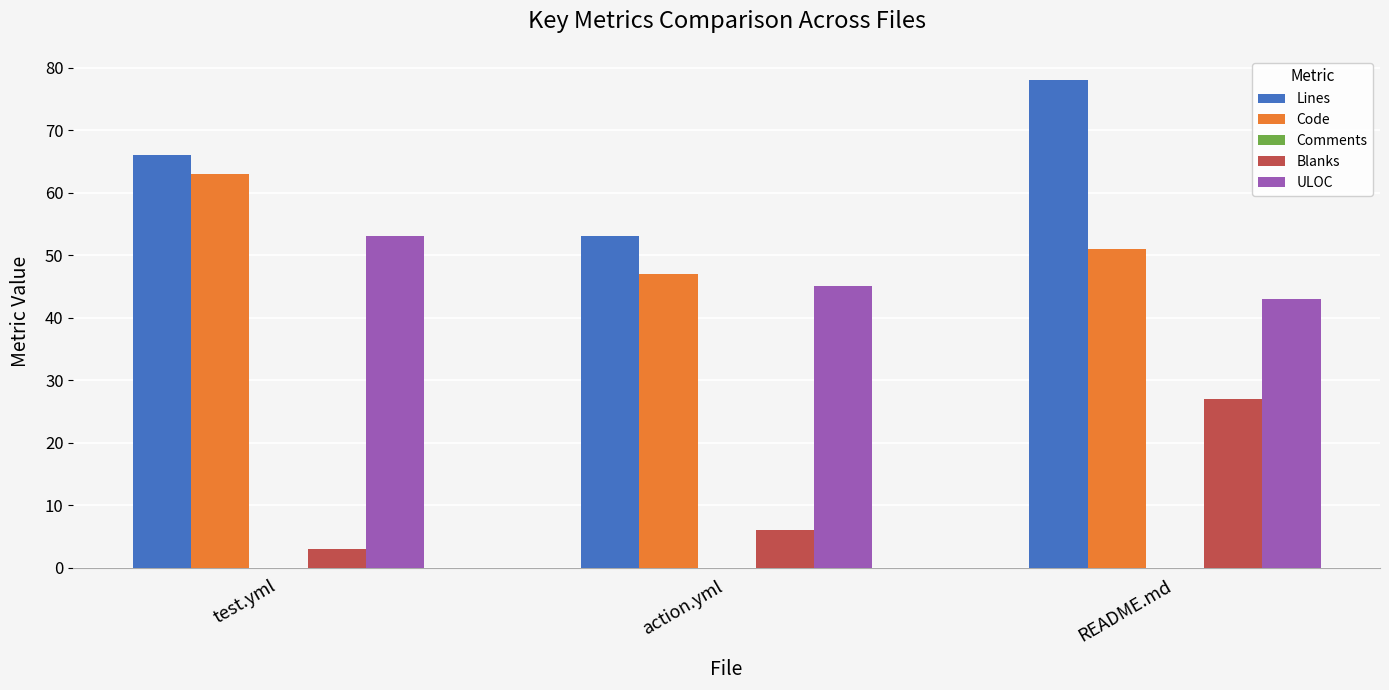

Which series changed the most between action.yml and README.md?

Lines